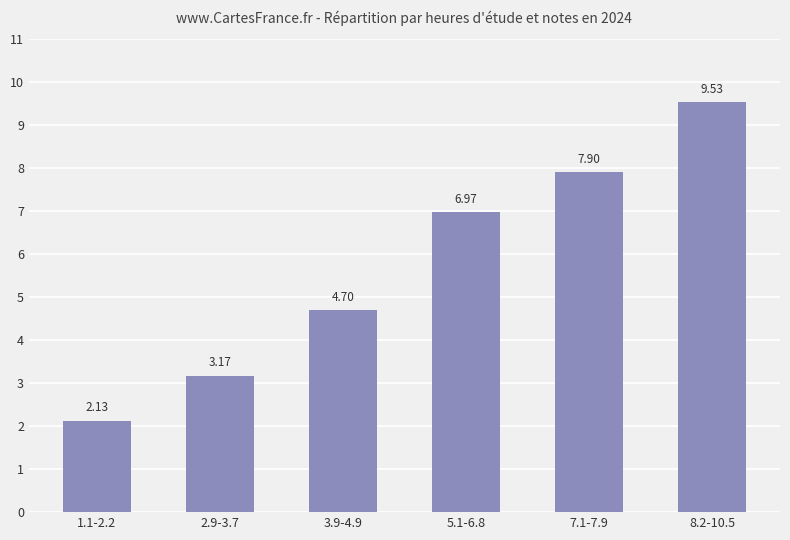

What is the change in value from 2.9-3.7 to 5.1-6.8?

+3.8